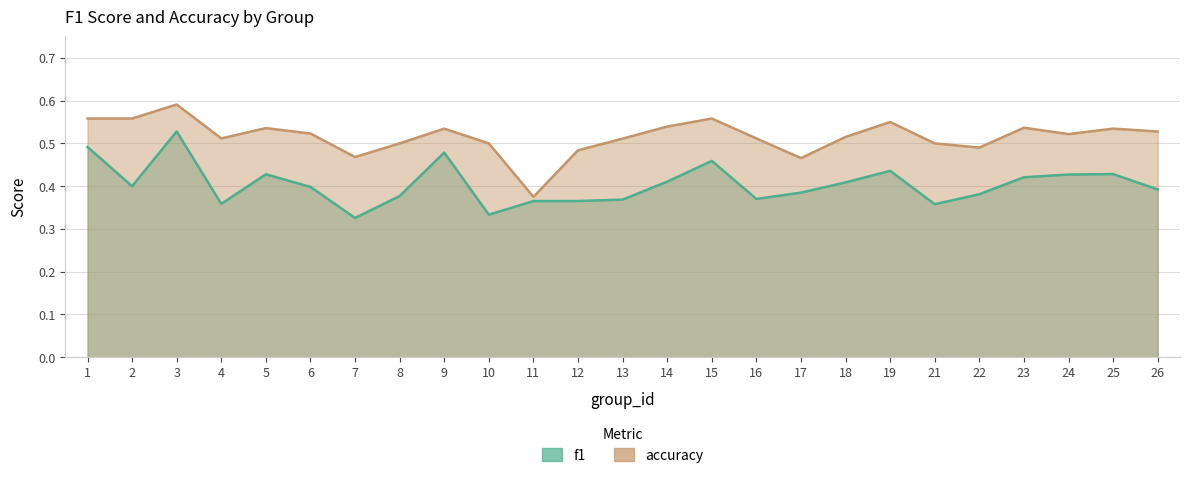

How many lines are shown in the chart?

2